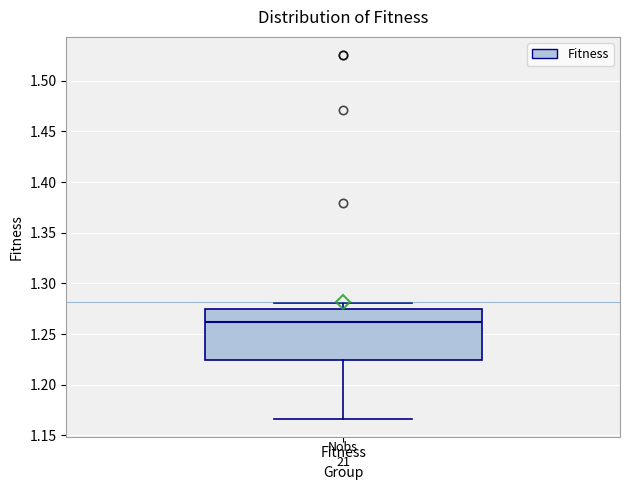

Read this box plot against the y-axis: the position of the median line, the range covered by the box, and the ends of both whiskers. The values are not printed on the chart, so give them approximately, as read against the axis.

median 1.260, box 1.225 to 1.275, whiskers 1.165 to 1.280